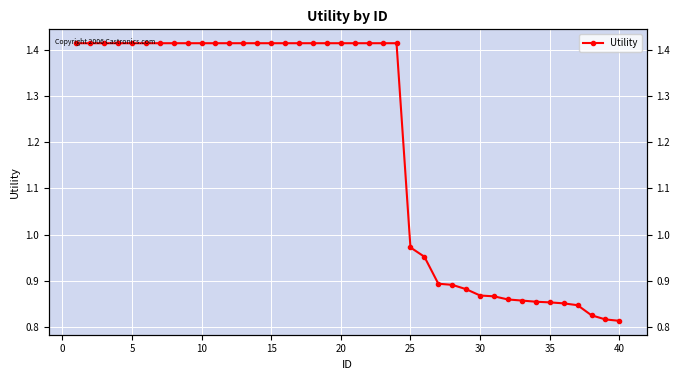

What is the smallest value displayed?

0.8